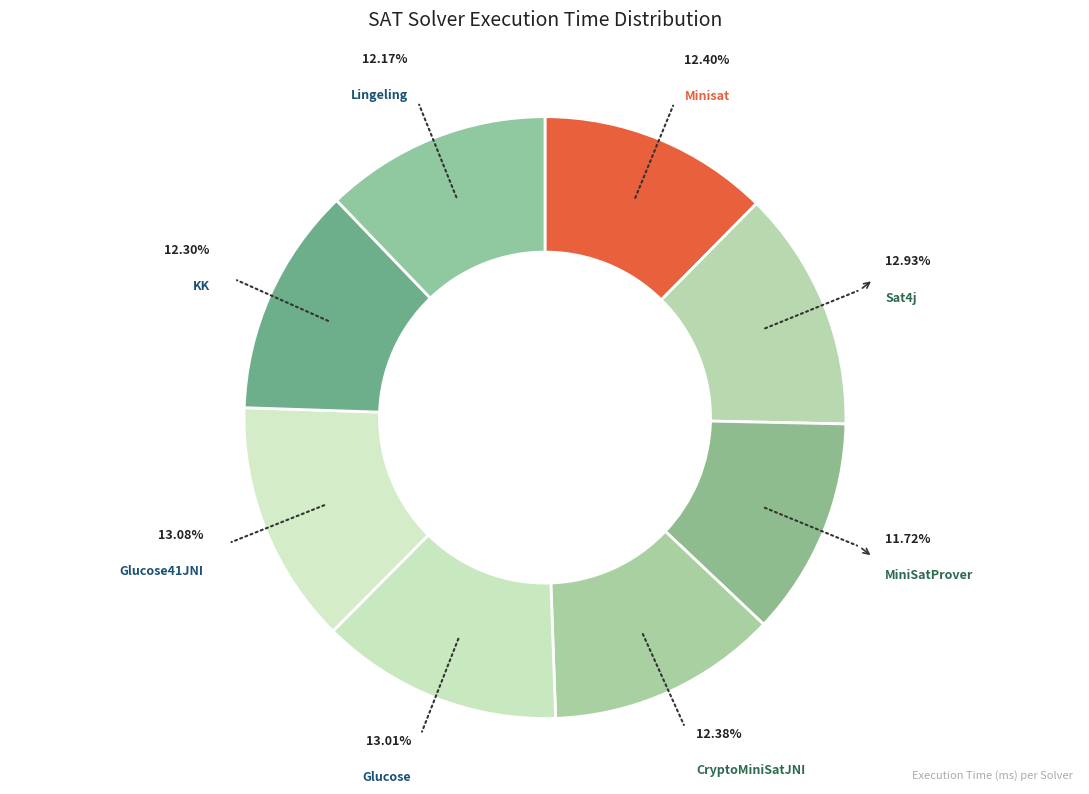

What is the largest slice in the pie chart?

Glucose41JNI